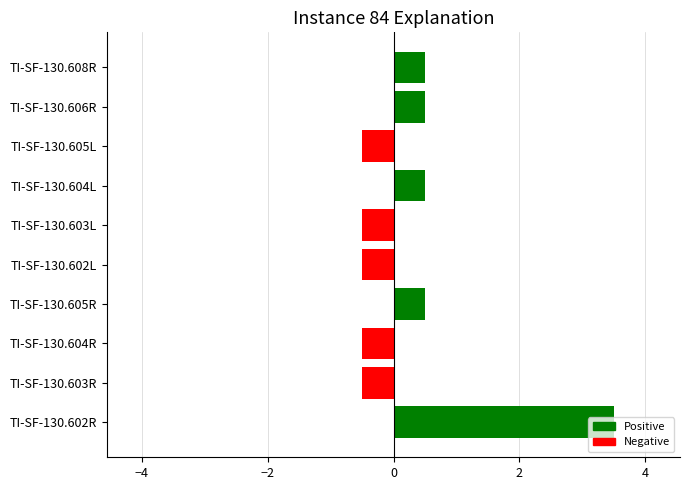

How many bars are there in total?

10